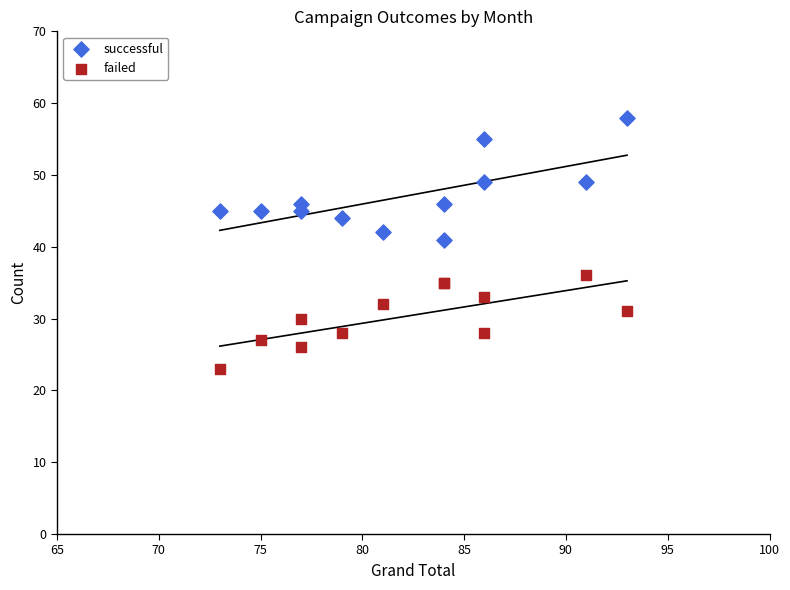

Which series contains the lowest Y value?

failed